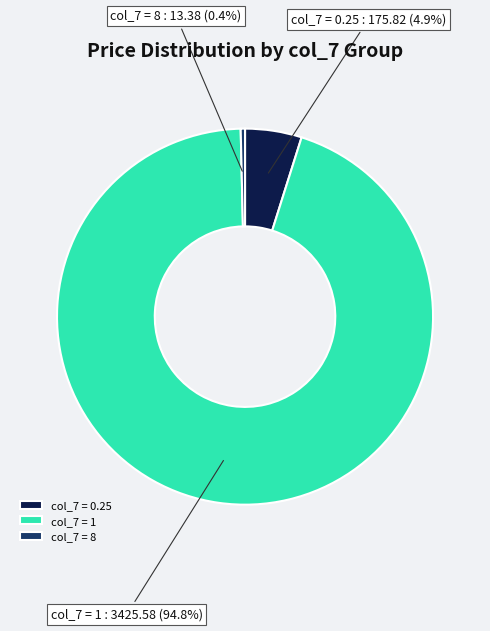

Is there a majority slice in this chart?

Yes